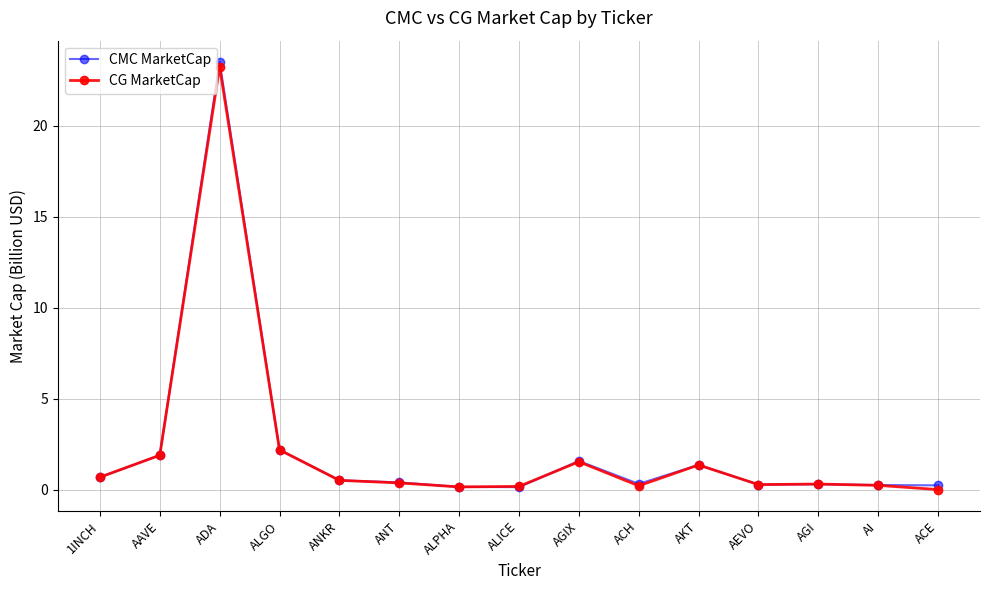

What are all the series names shown in the legend?

CMC MarketCap, CG MarketCap